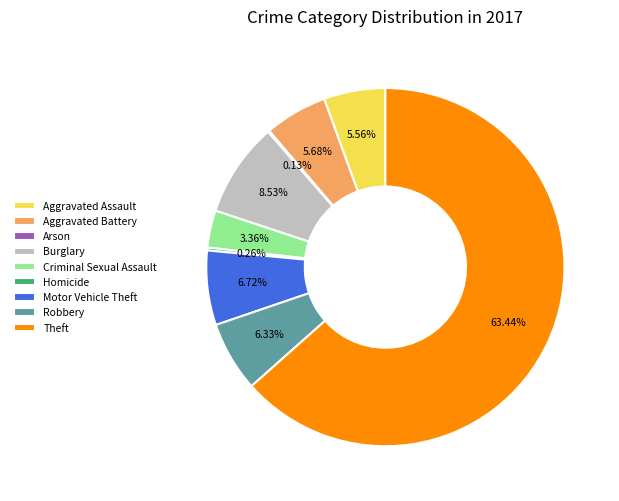

Is it true that Aggravated Assault is 19% of the pie?

False